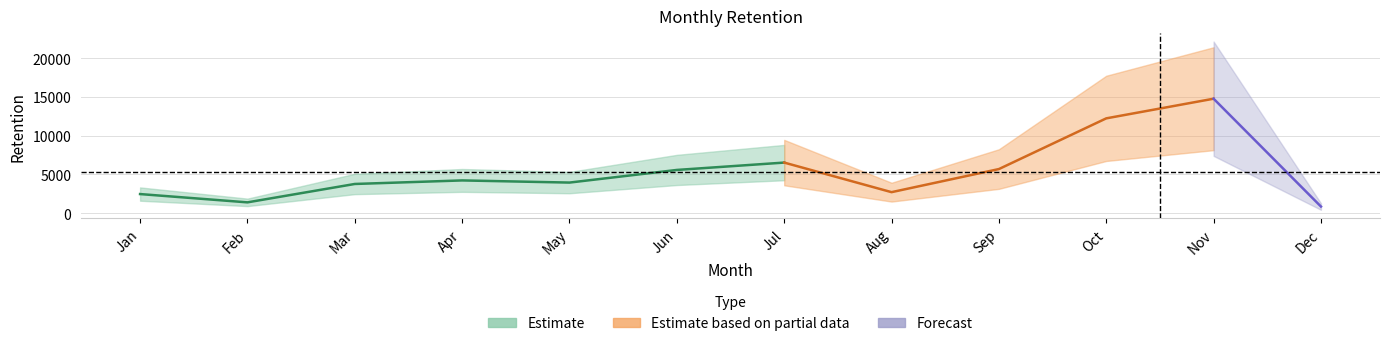

Reading right to left, list all the values displayed in this chart.

Dec=840	Nov=14761	Oct=12225	Sep=5680	Aug=2698	Jul=6516	Jun=5566	May=3935	Apr=4213	Mar=3755	Feb=1381	Jan=2452